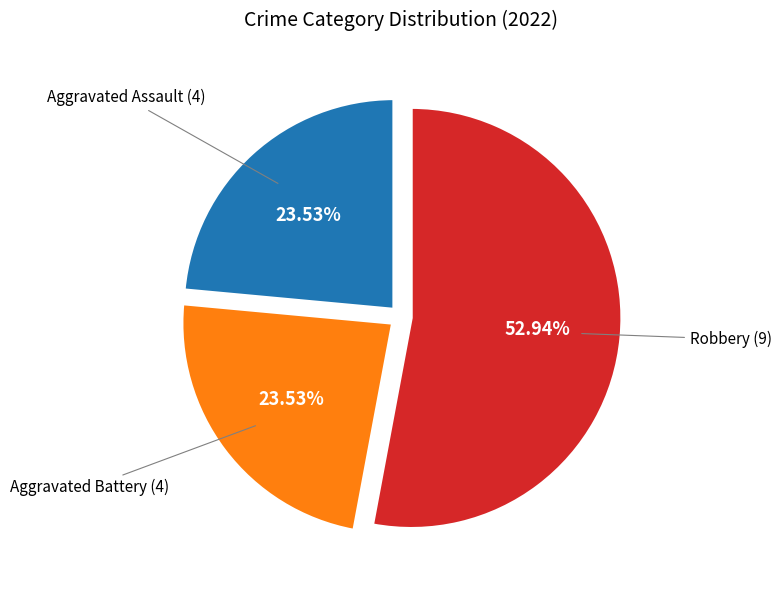

Is there a majority slice in this chart?

Yes